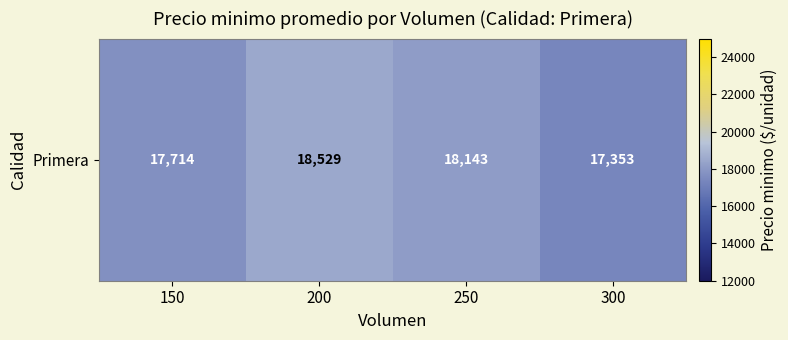

How many series are shown in this chart?

1